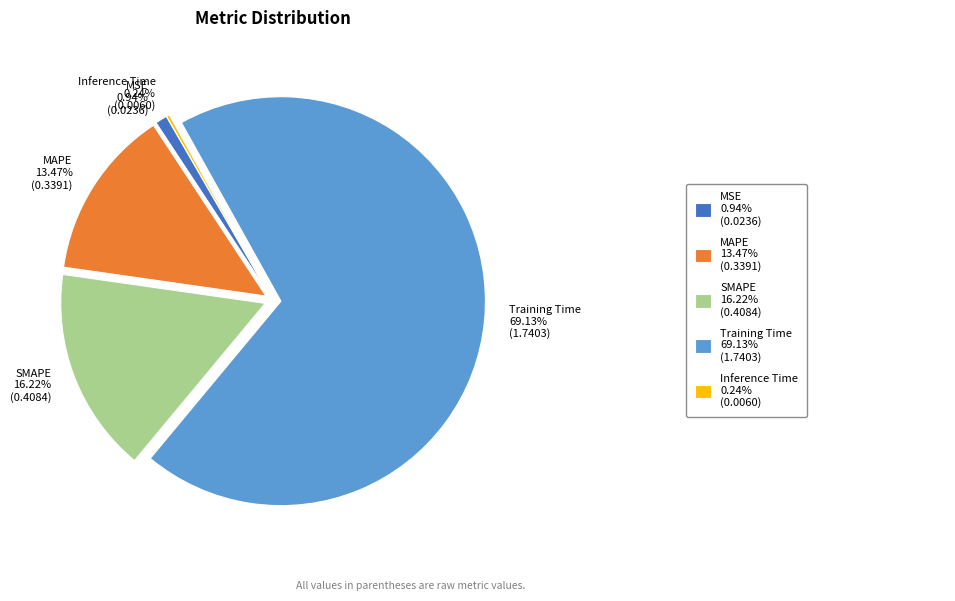

Is there any slice that represents more than half of the pie?

Yes